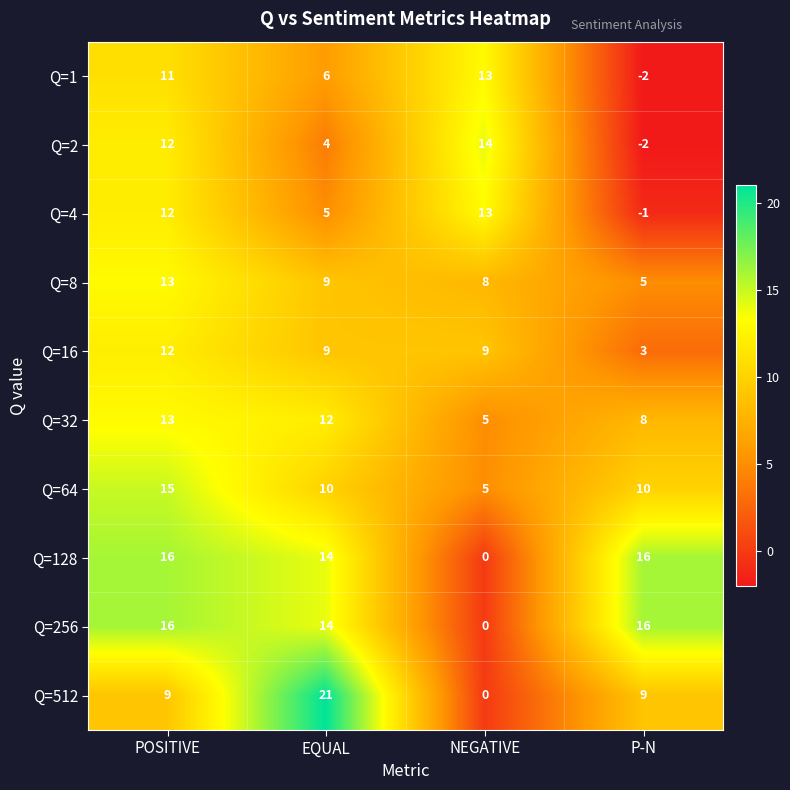

Is it true that Q=128 equals 0 at NEGATIVE?

True